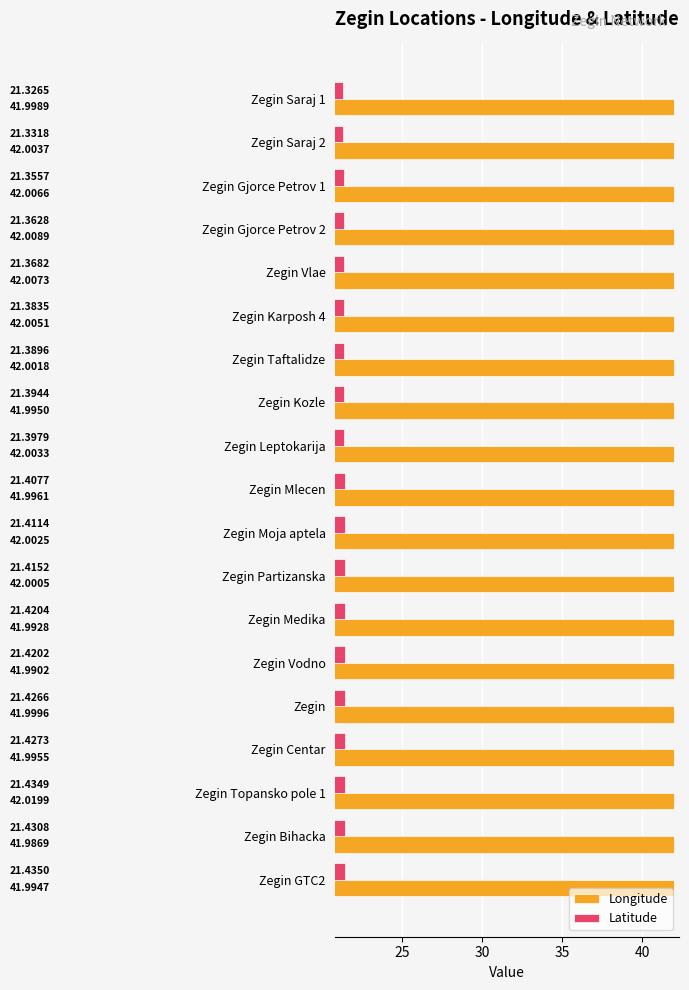

Which series has the largest range (max minus min)?

Latitude